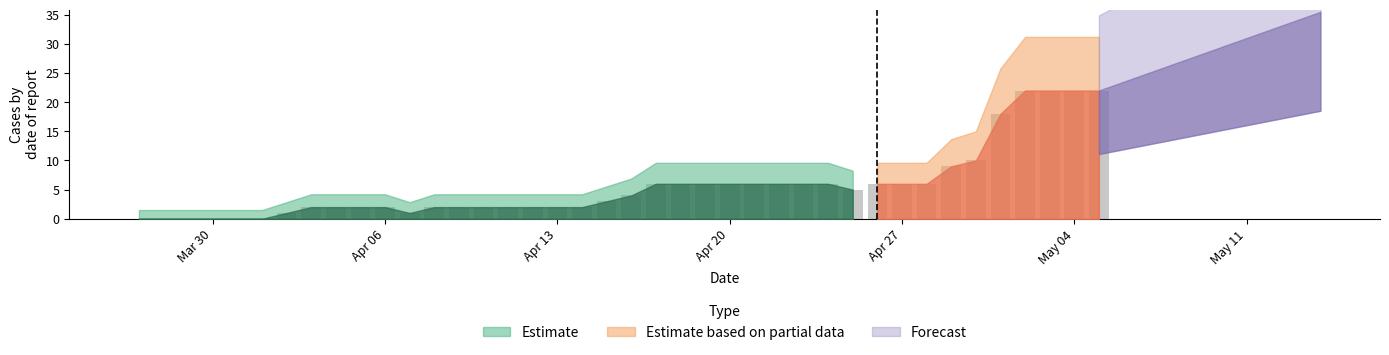

What is the maximum value shown in the chart?

22